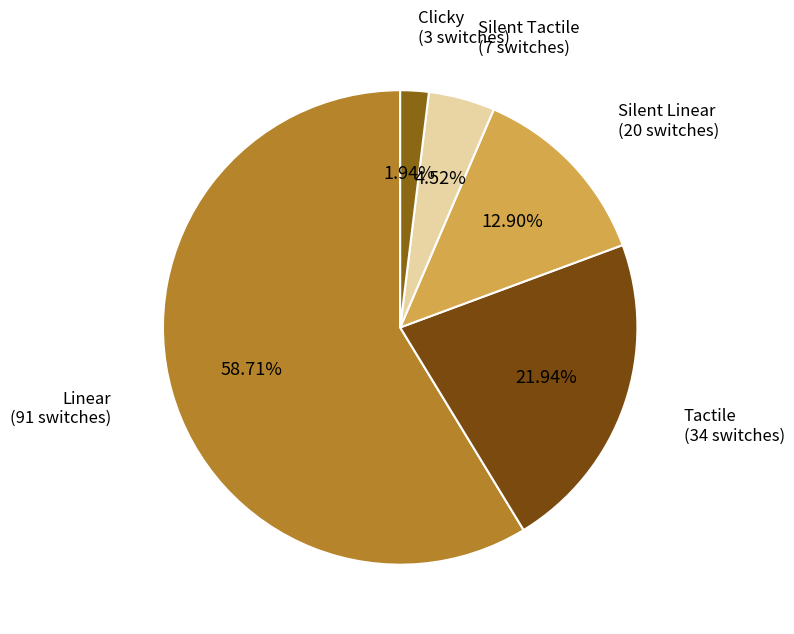

What percentage do Clicky and Silent Tactile together represent?

6.5%